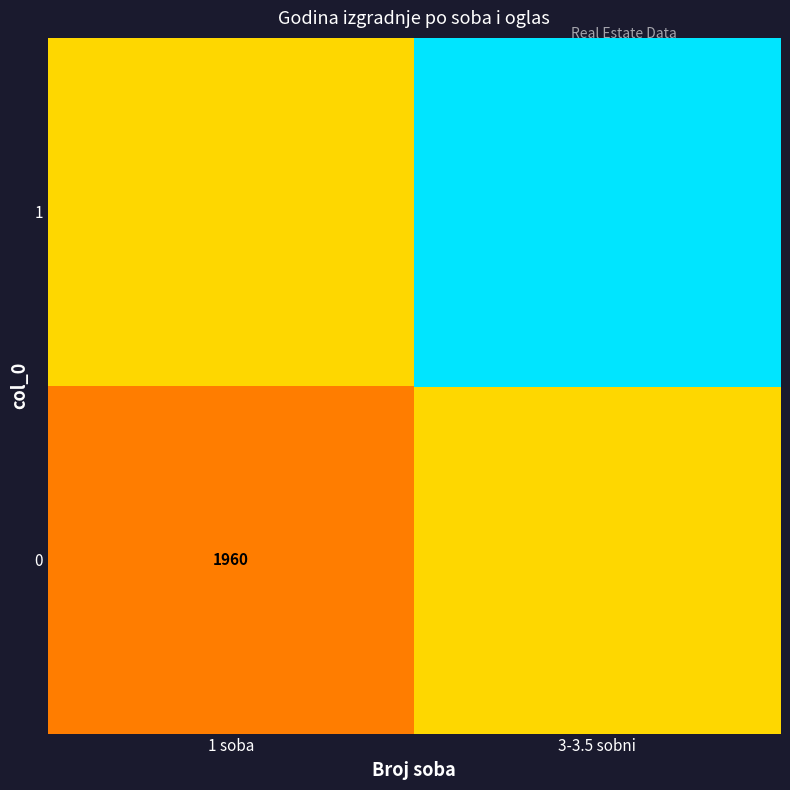

Is it true that 0 equals 2855.1 at 1 soba?

False